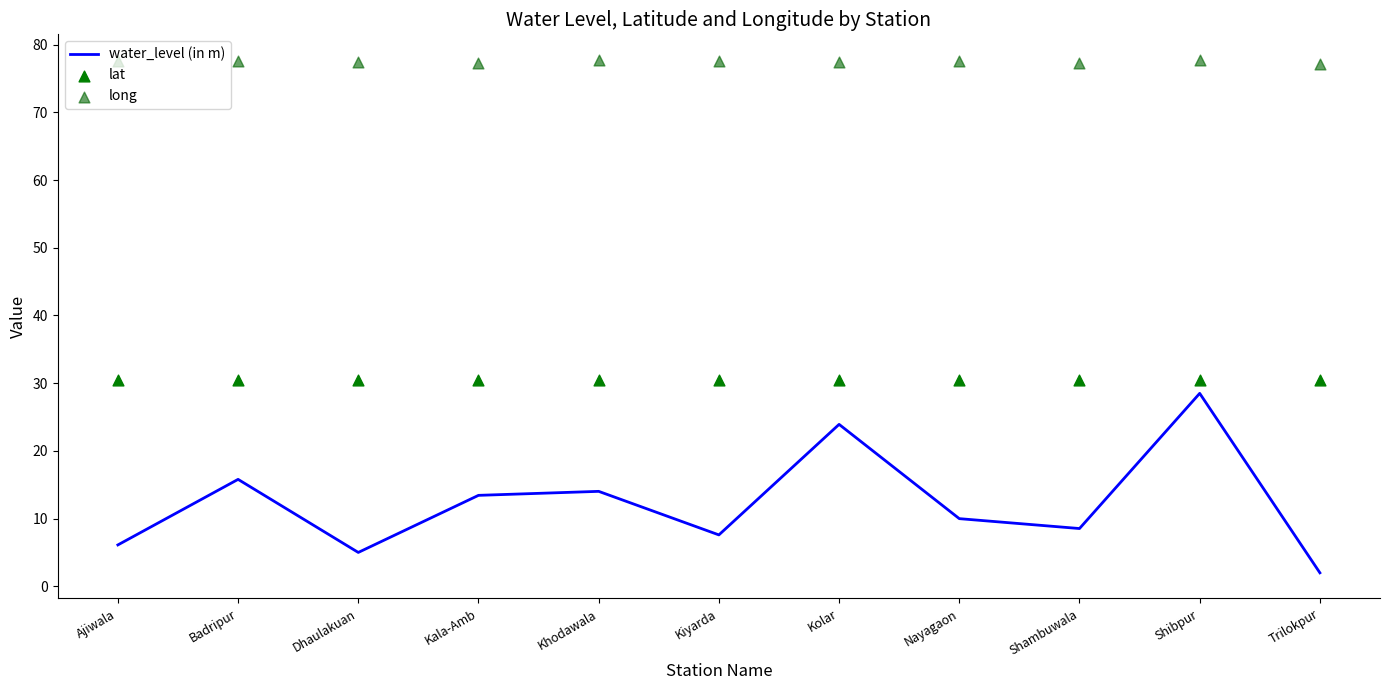

Which series contains the highest Y value?

long